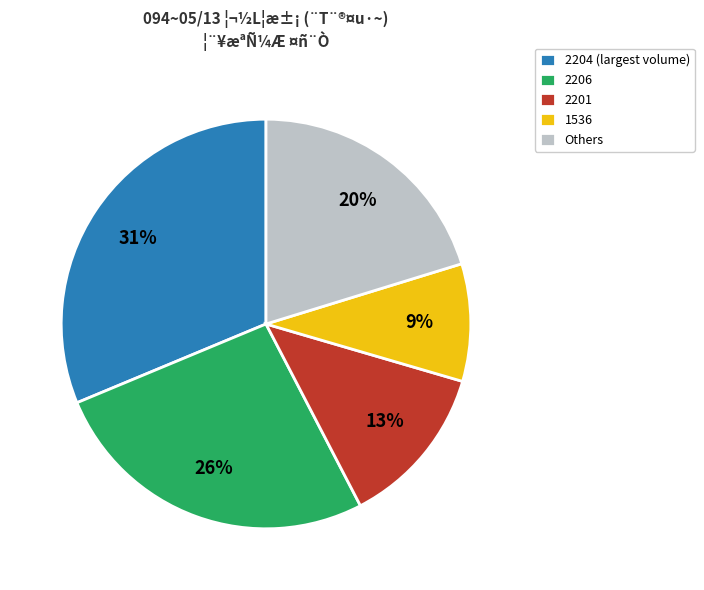

What percentage is the 2201 slice, to the nearest percent?

13%